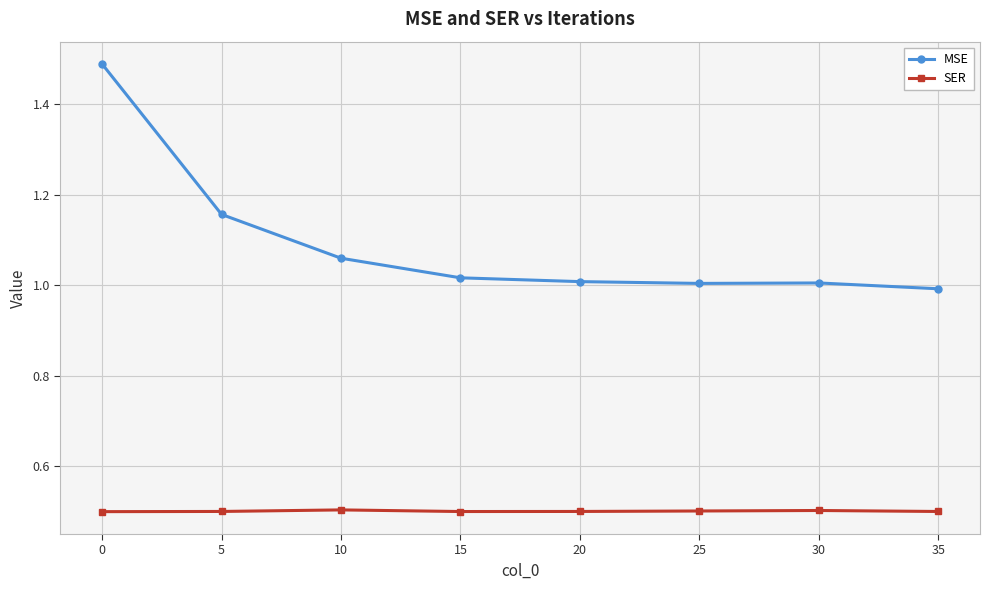

True or false: MSE has a value of 1.4 at 30.

False